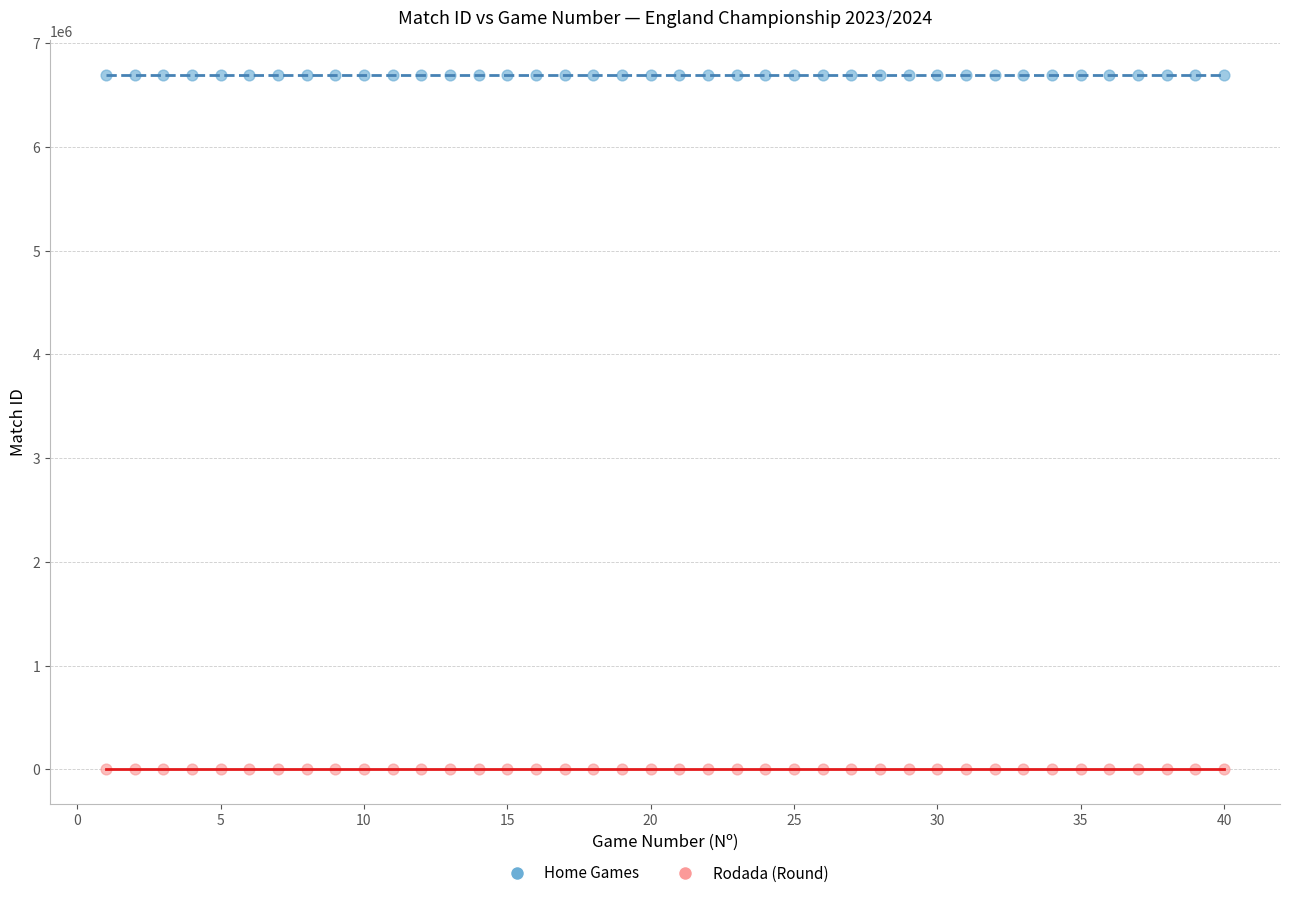

Across all data points, what is the range of Y values (max minus min)?

6692943